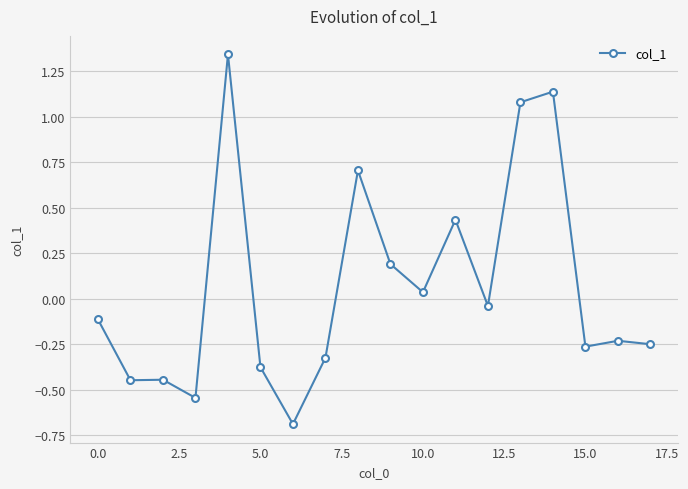

What is the smallest value displayed?

-0.7